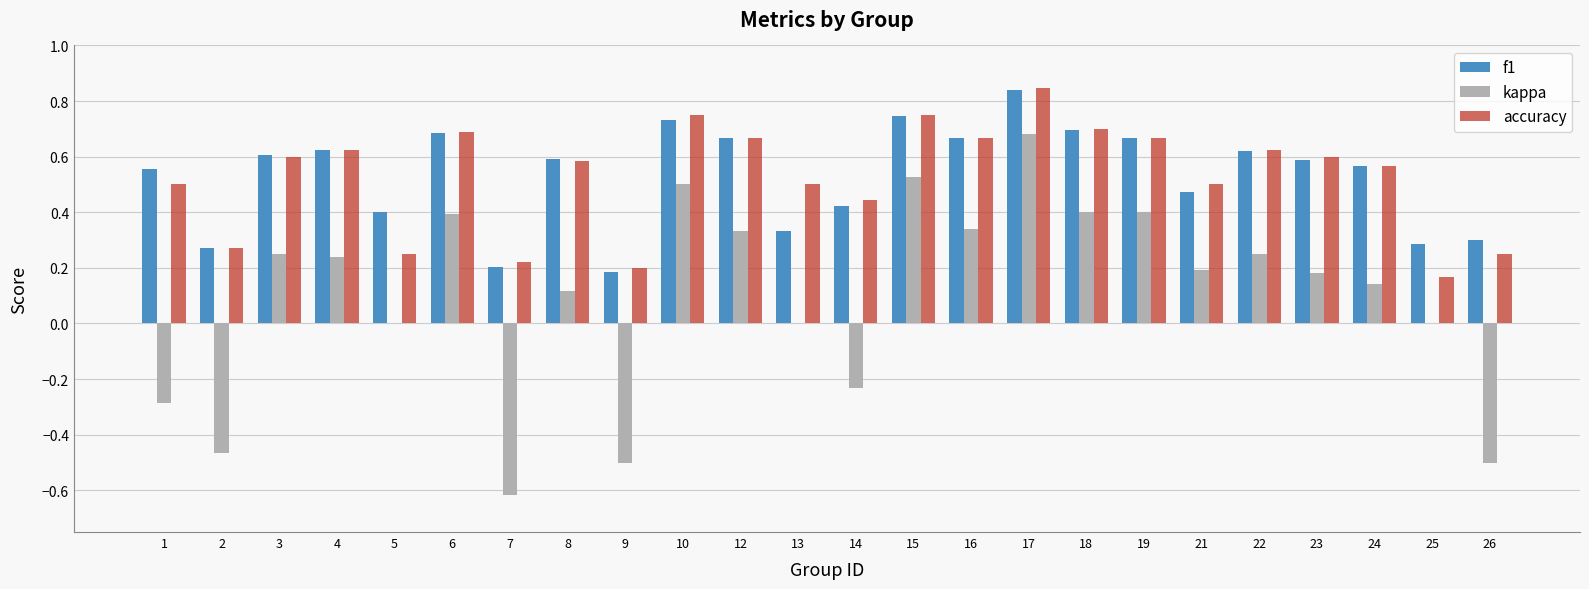

The f1 series shows 0.3 at 25. True or false?

True